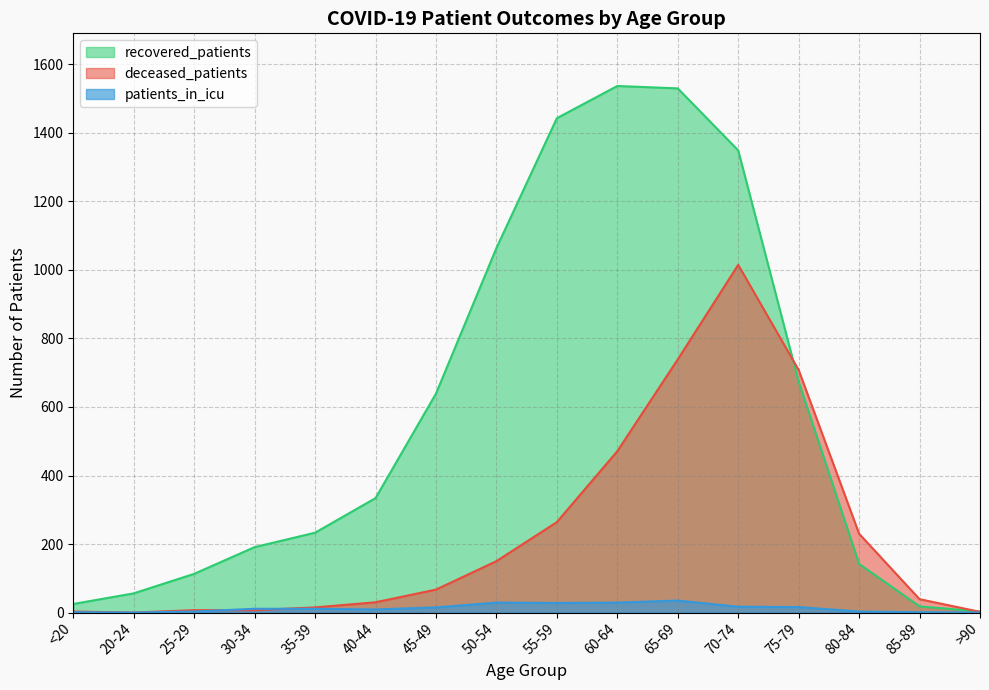

How many lines are shown in the chart?

3